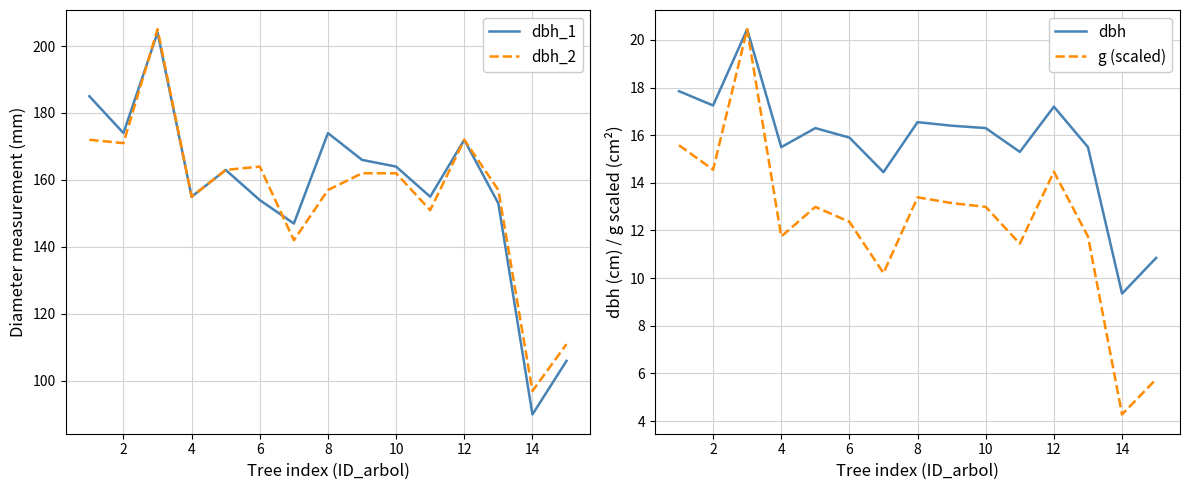

Which series has the widest spread of values?

dbh_1